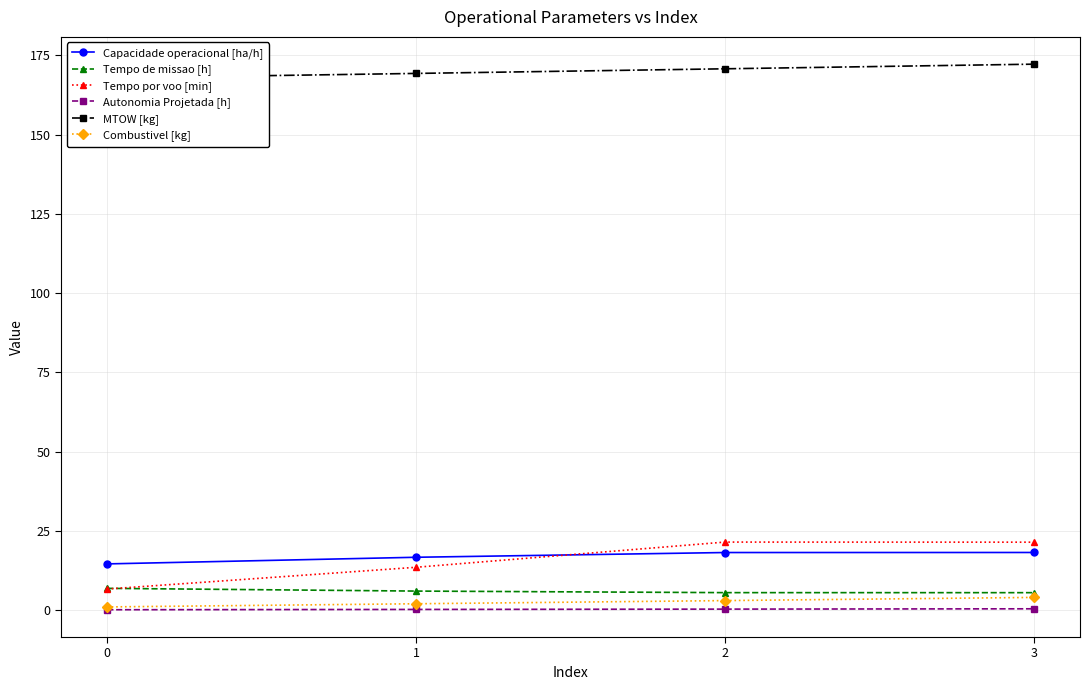

The Tempo por voo [min] series shows 21.5 at 2. True or false?

True